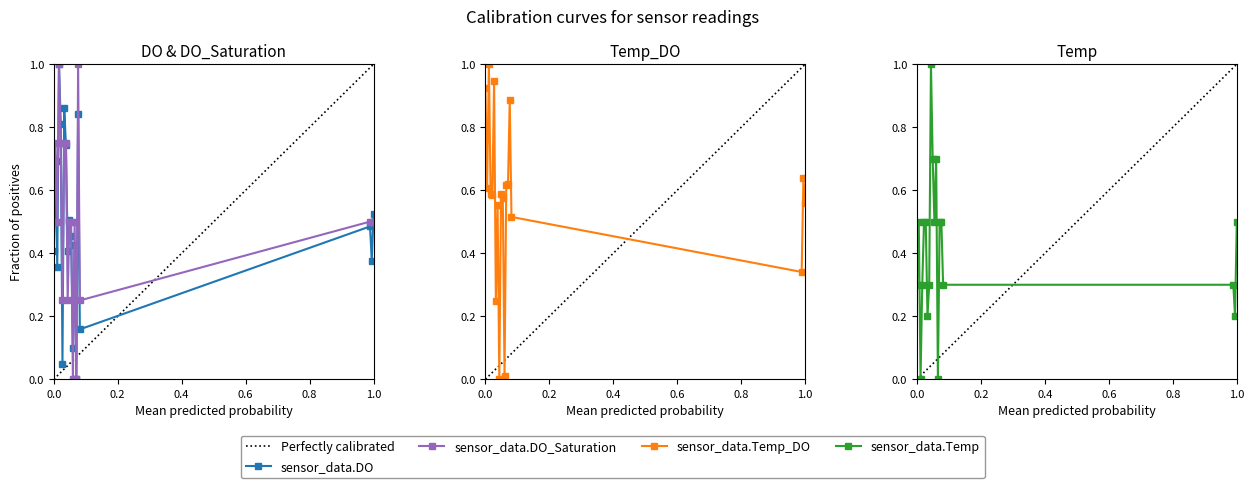

At which category does sensor_data.Temp reach its first local valley?

3